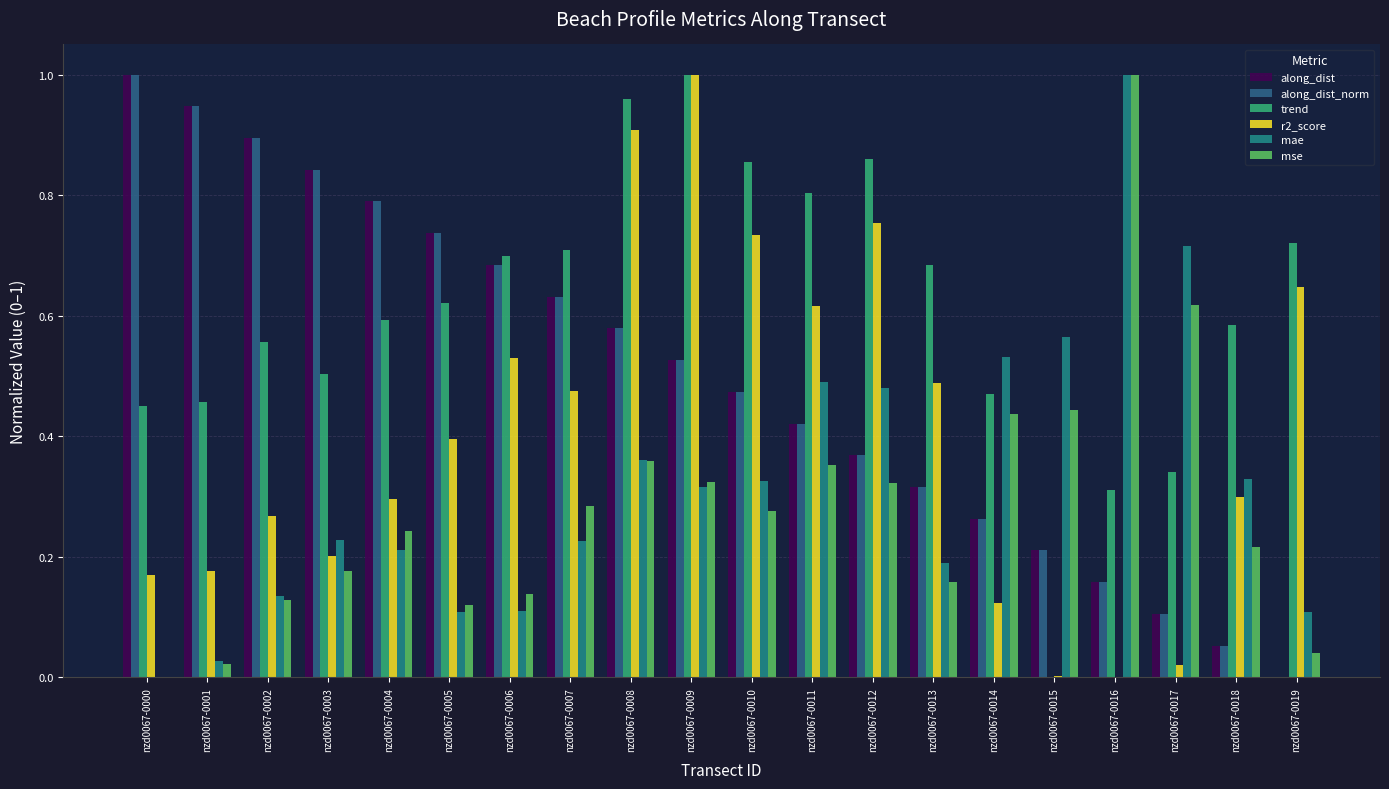

Which series changed the most between nzd0067-0005 and nzd0067-0010?

r2_score